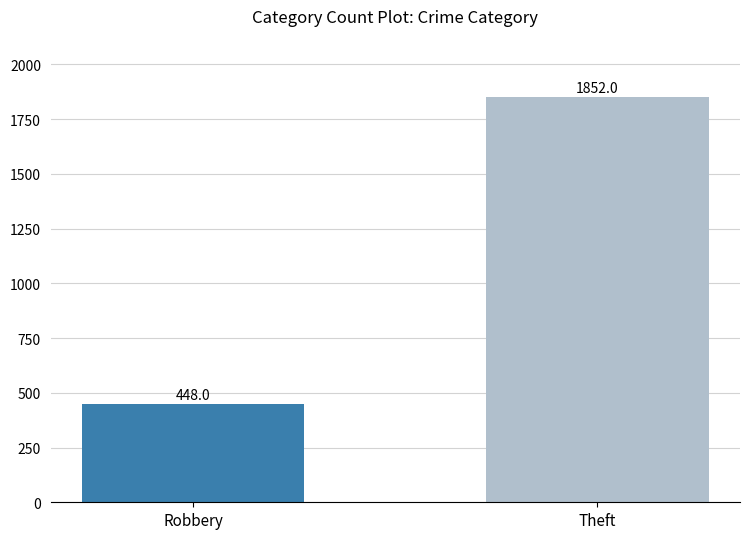

What position from the left is Robbery?

1